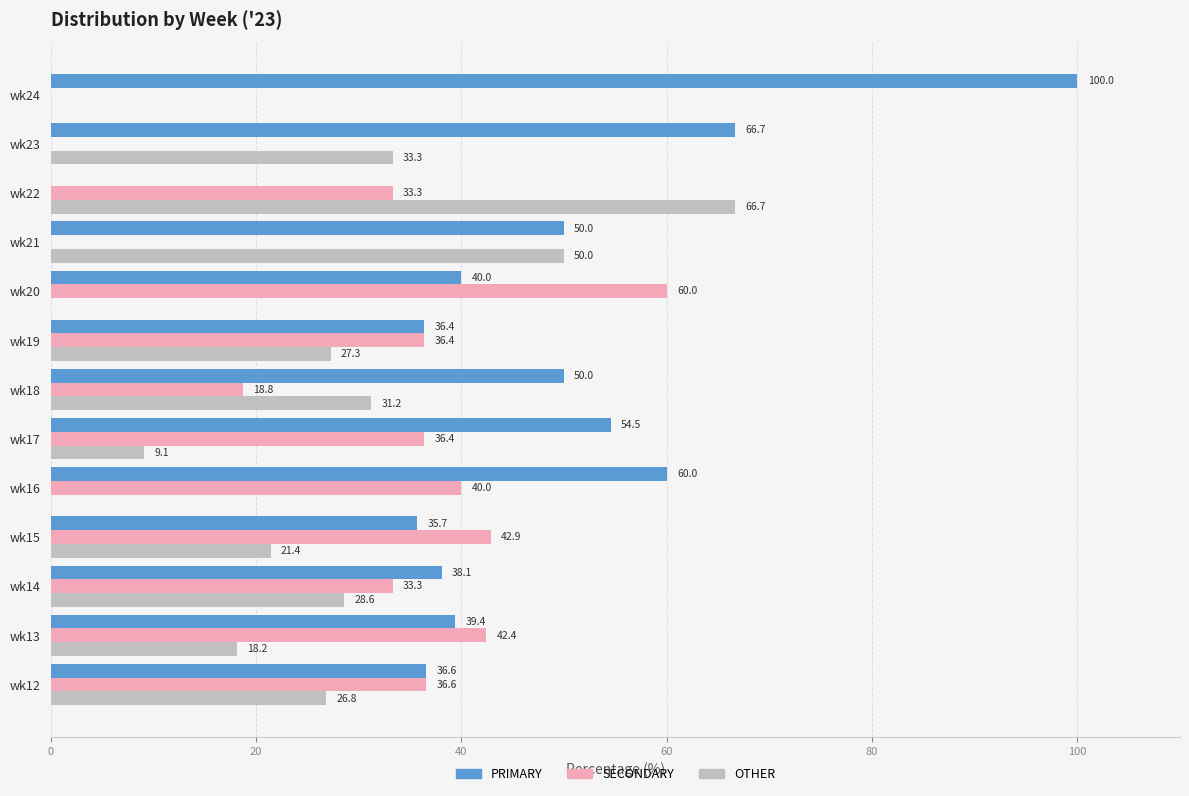

Which category has the highest value across all series?

wk24